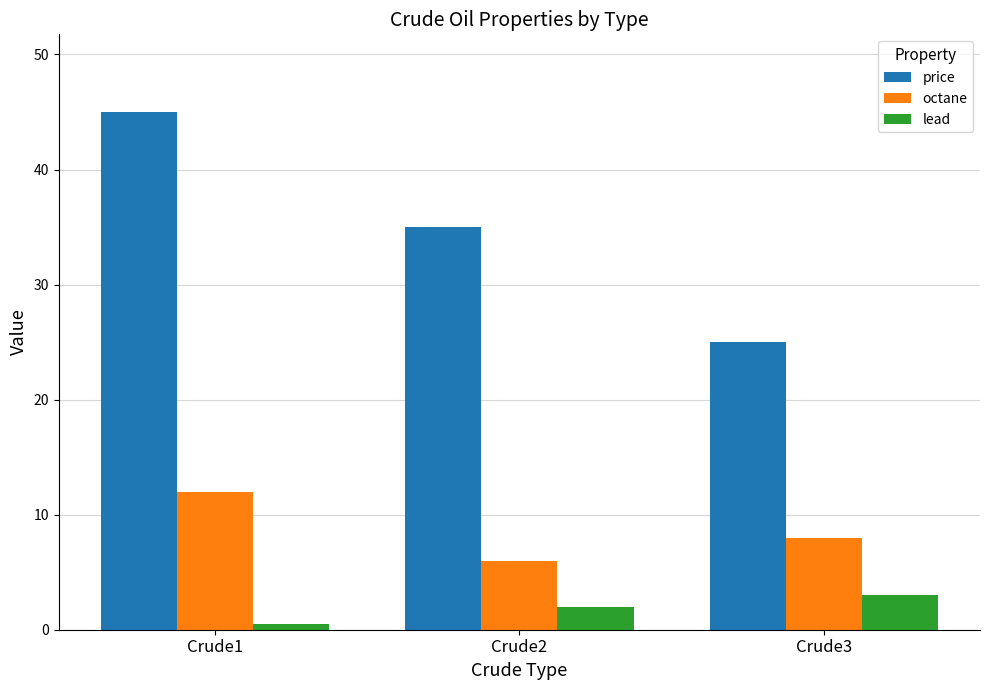

How many categories are shown in the chart?

3